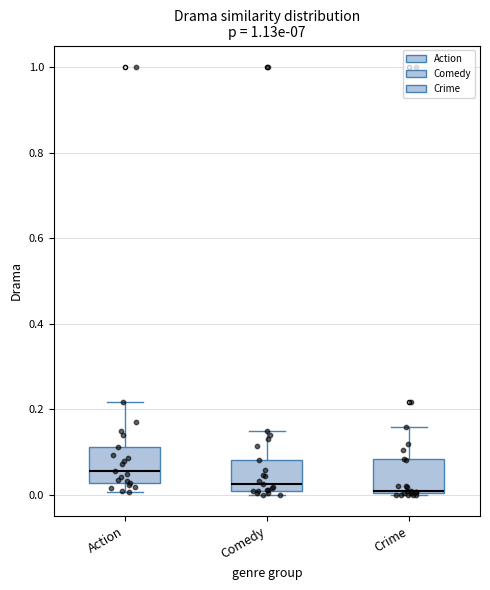

Where does the upper whisker of the box for Comedy end on the y-axis? The values are not printed on the chart, so give them approximately, as read against the axis.

0.14